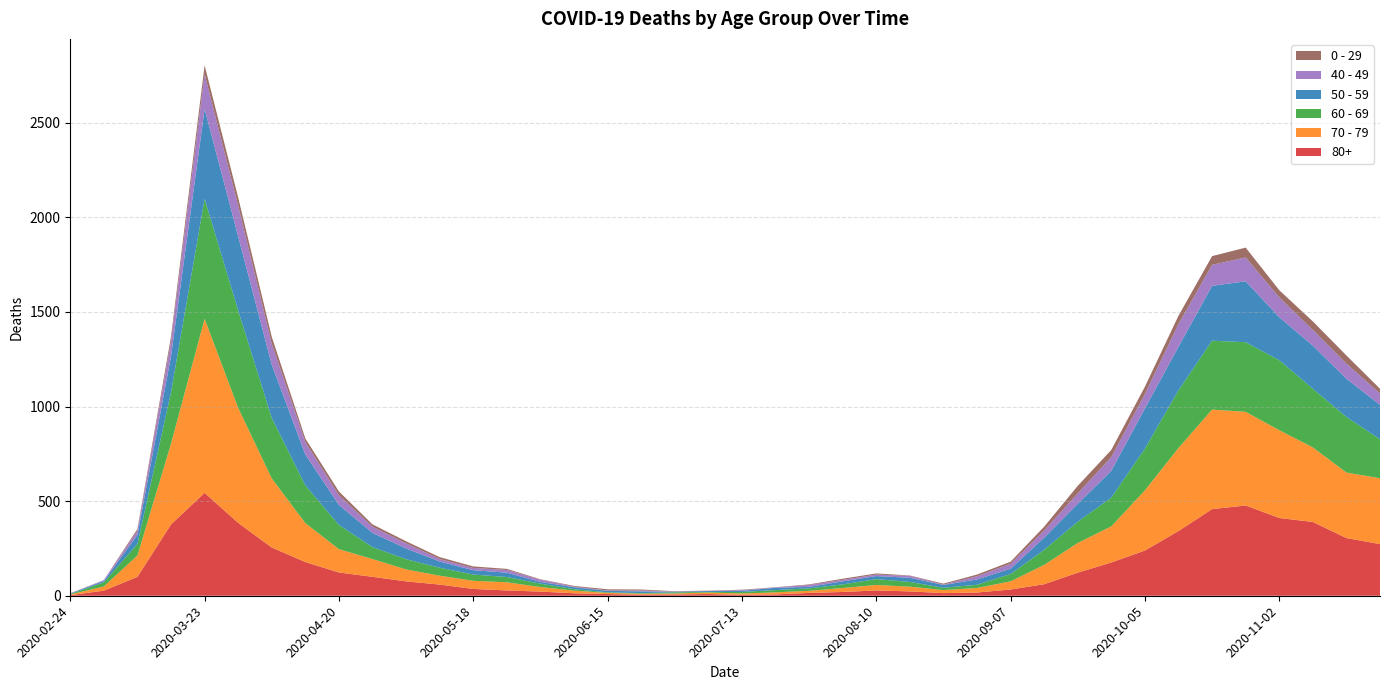

Reading right to left, extract all data points from this chart.

80+: 2020-11-23=273	2020-11-16=305	2020-11-09=390	2020-11-02=411	2020-10-26=477	2020-10-19=458	2020-10-12=342	2020-10-05=239	2020-09-28=176	2020-09-21=122	2020-09-14=61	2020-09-07=33	2020-08-31=17	2020-08-24=14	2020-08-17=23	2020-08-10=28	2020-08-03=20	2020-07-27=15	2020-07-20=7	2020-07-13=5	2020-07-06=9	2020-06-29=7	2020-06-22=6	2020-06-15=9	2020-06-08=13	2020-06-01=22	2020-05-25=28	2020-05-18=36	2020-05-11=59	2020-05-04=76	2020-04-27=100	2020-04-20=123	2020-04-13=178	2020-04-06=255	2020-03-30=385	2020-03-23=544	2020-03-16=377	2020-03-09=100	2020-03-02=27	2020-02-24=3
70 - 79: 2020-11-23=348	2020-11-16=346	2020-11-09=394	2020-11-02=464	2020-10-26=495	2020-10-19=526	2020-10-12=439	2020-10-05=318	2020-09-28=191	2020-09-21=157	2020-09-14=102	2020-09-07=43	2020-08-31=24	2020-08-24=16	2020-08-17=25	2020-08-10=29	2020-08-03=21	2020-07-27=11	2020-07-20=11	2020-07-13=7	2020-07-06=8	2020-06-29=5	2020-06-22=5	2020-06-15=6	2020-06-08=14	2020-06-01=24	2020-05-25=43	2020-05-18=43	2020-05-11=47	2020-05-04=63	2020-04-27=94	2020-04-20=123	2020-04-13=206	2020-04-06=365	2020-03-30=608	2020-03-23=920	2020-03-16=427	2020-03-09=113	2020-03-02=22	2020-02-24=4
60 - 69: 2020-11-23=206	2020-11-16=294	2020-11-09=310	2020-11-02=370	2020-10-26=368	2020-10-19=364	2020-10-12=305	2020-10-05=221	2020-09-28=152	2020-09-21=112	2020-09-14=80	2020-09-07=39	2020-08-31=17	2020-08-24=12	2020-08-17=25	2020-08-10=31	2020-08-03=19	2020-07-27=13	2020-07-20=12	2020-07-13=8	2020-07-06=3	2020-06-29=6	2020-06-22=3	2020-06-15=3	2020-06-08=8	2020-06-01=18	2020-05-25=28	2020-05-18=33	2020-05-11=42	2020-05-04=54	2020-04-27=63	2020-04-20=128	2020-04-13=199	2020-04-06=320	2020-03-30=514	2020-03-23=634	2020-03-16=272	2020-03-09=61	2020-03-02=22	2020-02-24=2
50 - 59: 2020-11-23=182	2020-11-16=202	2020-11-09=228	2020-11-02=227	2020-10-26=322	2020-10-19=290	2020-10-12=230	2020-10-05=212	2020-09-28=142	2020-09-21=95	2020-09-14=64	2020-09-07=28	2020-08-31=28	2020-08-24=15	2020-08-17=22	2020-08-10=16	2020-08-03=16	2020-07-27=8	2020-07-20=12	2020-07-13=6	2020-07-06=5	2020-06-29=3	2020-06-22=9	2020-06-15=8	2020-06-08=10	2020-06-01=9	2020-05-25=23	2020-05-18=23	2020-05-11=33	2020-05-04=57	2020-04-27=75	2020-04-20=106	2020-04-13=163	2020-04-06=281	2020-03-30=392	2020-03-23=475	2020-03-16=190	2020-03-09=48	2020-03-02=7	2020-02-24=3
40 - 49: 2020-11-23=60	2020-11-16=80	2020-11-09=83	2020-11-02=105	2020-10-26=126	2020-10-19=111	2020-10-12=120	2020-10-05=76	2020-09-28=72	2020-09-21=55	2020-09-14=38	2020-09-07=26	2020-08-31=17	2020-08-24=2	2020-08-17=10	2020-08-10=8	2020-08-03=8	2020-07-27=10	2020-07-20=2	2020-07-13=4	2020-07-06=1	2020-06-29=1	2020-06-22=5	2020-06-15=2	2020-06-08=3	2020-06-01=12	2020-05-25=14	2020-05-18=12	2020-05-11=13	2020-05-04=27	2020-04-27=33	2020-04-20=51	2020-04-13=66	2020-04-06=111	2020-03-30=163	2020-03-23=183	2020-03-16=79	2020-03-09=21	2020-03-02=5	2020-02-24=0
0 - 29: 2020-11-23=25	2020-11-16=43	2020-11-09=45	2020-11-02=38	2020-10-26=52	2020-10-19=46	2020-10-12=44	2020-10-05=39	2020-09-28=38	2020-09-21=40	2020-09-14=20	2020-09-07=11	2020-08-31=9	2020-08-24=5	2020-08-17=2	2020-08-10=6	2020-08-03=6	2020-07-27=3	2020-07-20=1	2020-07-13=2	2020-07-06=1	2020-06-29=2	2020-06-22=5	2020-06-15=6	2020-06-08=4	2020-06-01=2	2020-05-25=6	2020-05-18=8	2020-05-11=10	2020-05-04=11	2020-04-27=12	2020-04-20=20	2020-04-13=19	2020-04-06=36	2020-03-30=42	2020-03-23=47	2020-03-16=25	2020-03-09=10	2020-03-02=0	2020-02-24=1